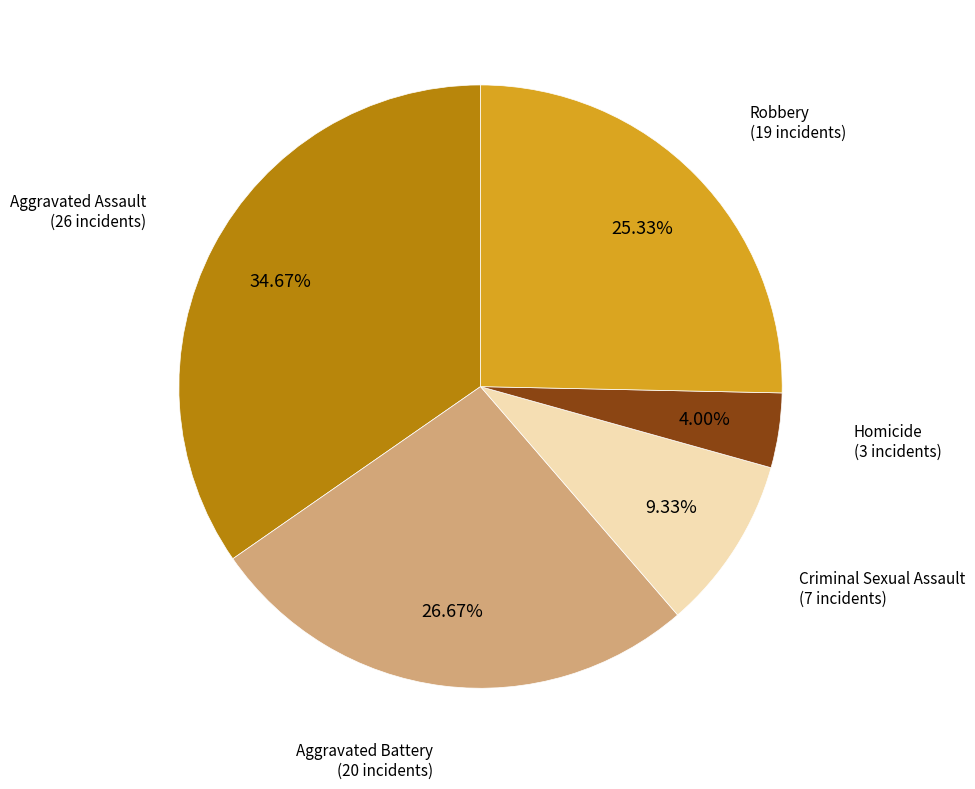

Which slice is the smallest?

Homicide